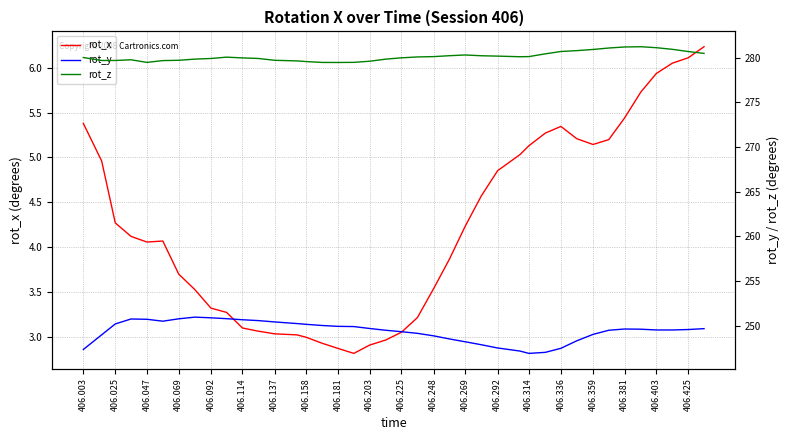

The value of rot_x at 406.203 is 2.9. True or false?

True